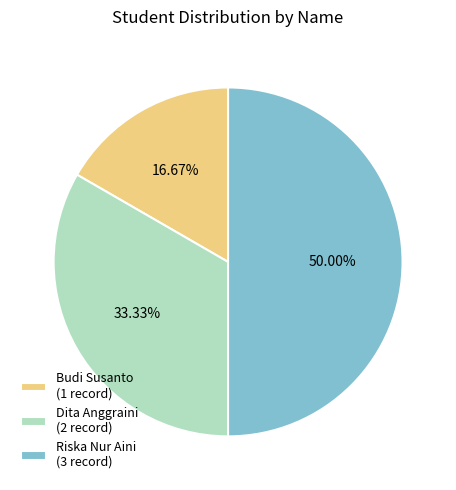

What percentage is the Riska Nur Aini slice, to the nearest percent?

50%